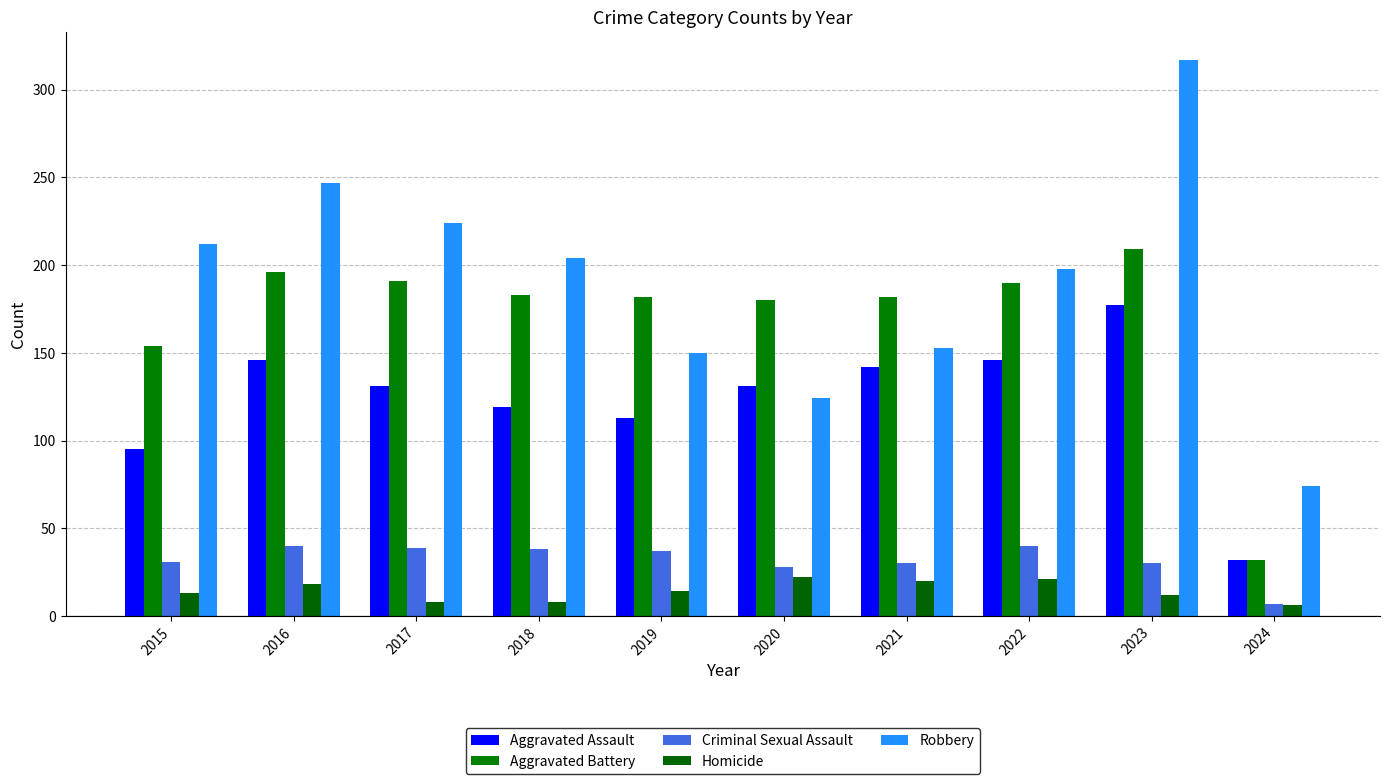

What value does the Aggravated Assault series have at 2024, to the nearest 5?

30